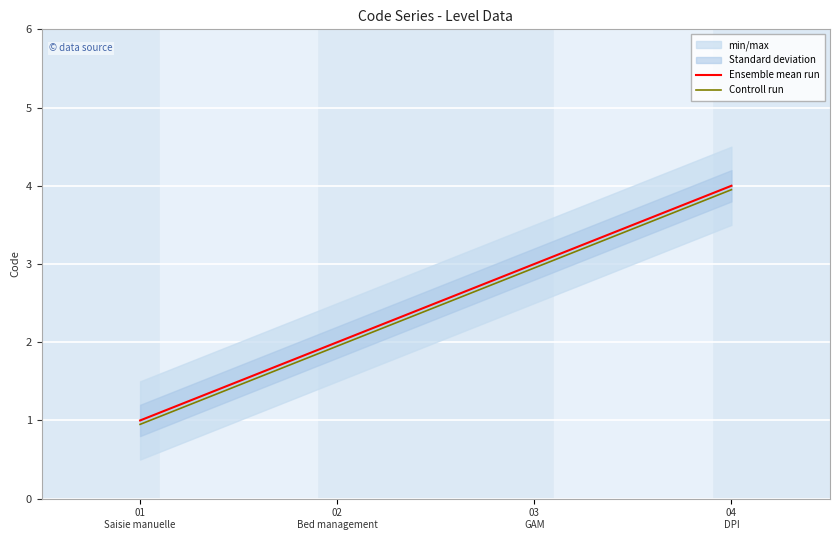

Rank the series by their average value, from lowest to highest.

Controll run, Ensemble mean run